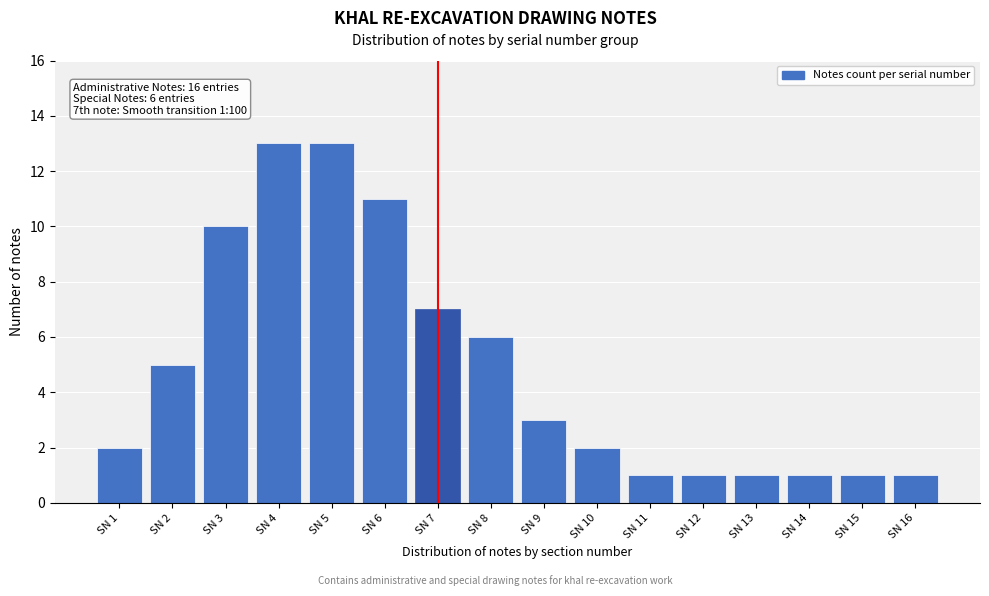

Reading left to right, extract all data points from this chart.

2	5	10	13	13	11	7	6	3	2	1	1	1	1	1	1